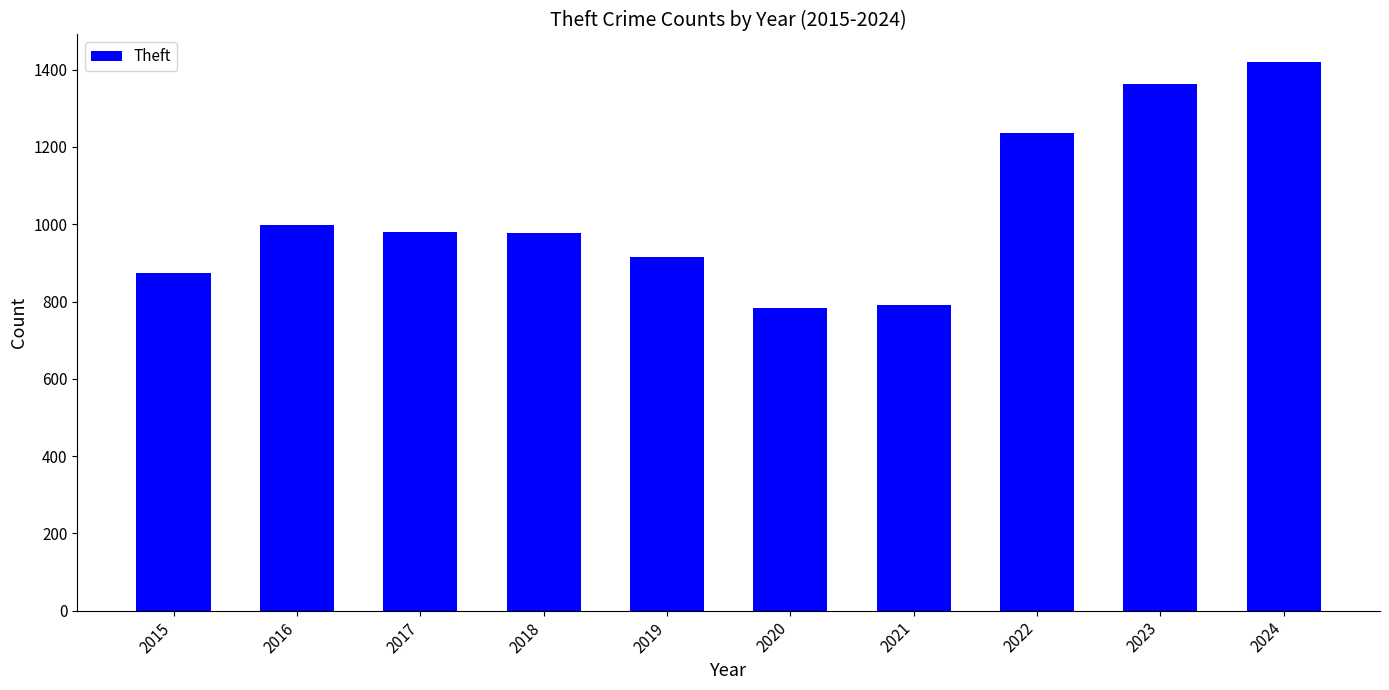

What is the sum of the values at 2019 and 2020?

1696